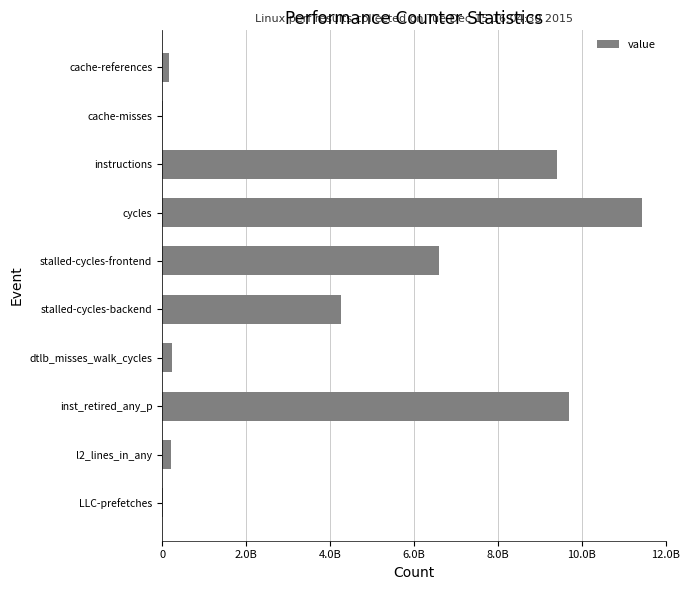

How many bars are there in total?

10